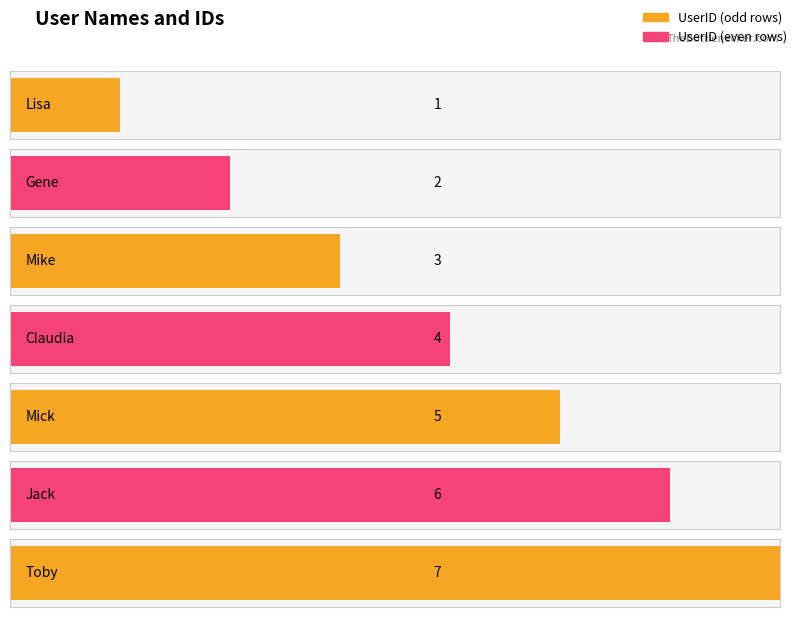

What is the label of the 5th bar from the right?

Mike